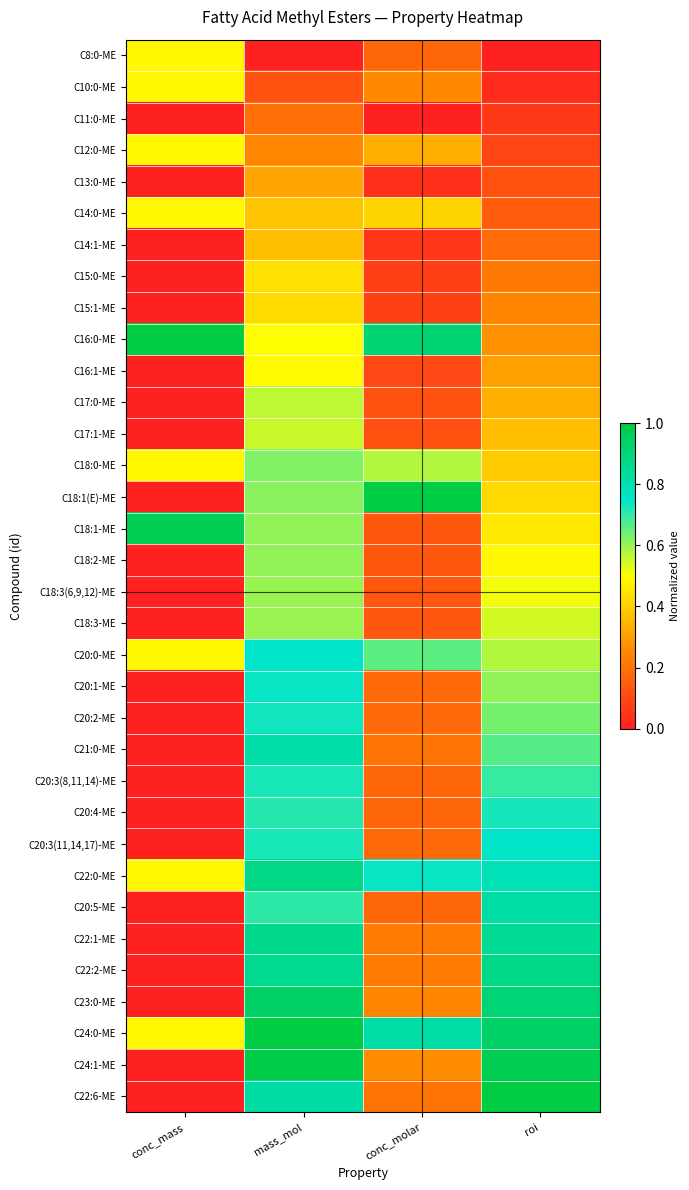

Which series has the widest spread of values?

C22:6-ME